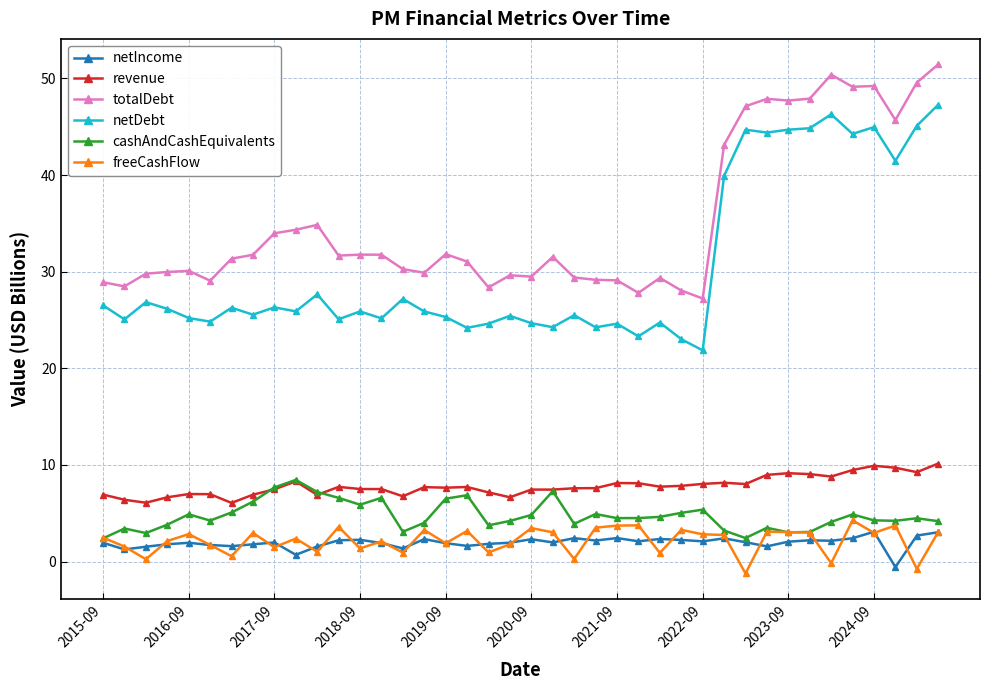

Which series has the largest total across all categories?

totalDebt